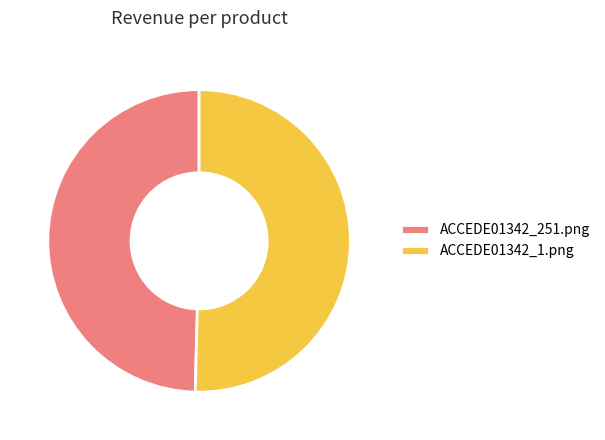

Do ACCEDE01342_251.png and ACCEDE01342_1.png together represent more than half of the pie?

Yes